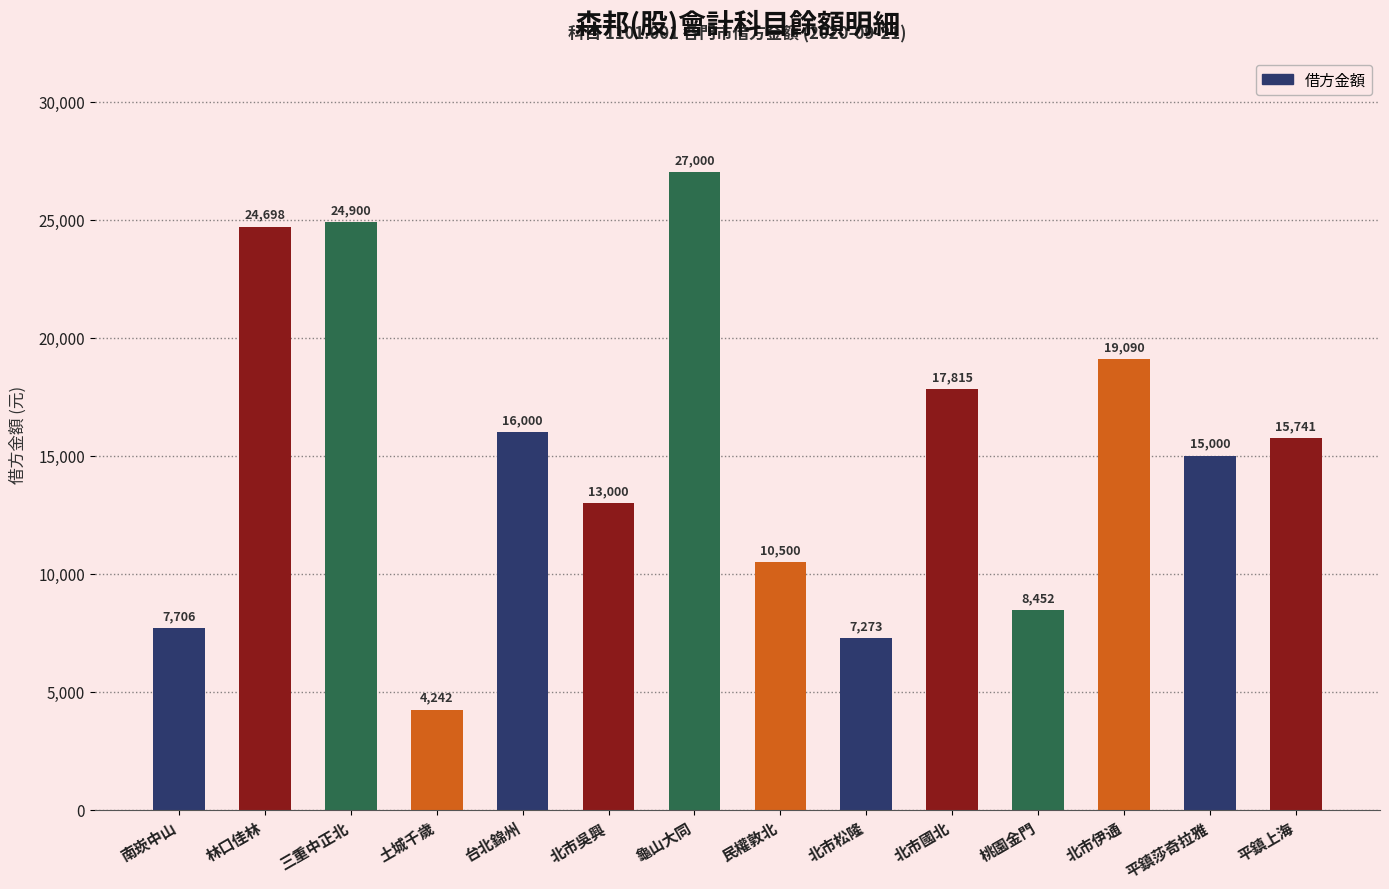

Reading right to left, list all the values displayed in this chart.

平鎮上海=15741	平鎮莎奇拉雅=15000	北市伊通=19090	桃園金門=8452	北市國北=17815	北市松隆=7273	民權敦北=10500	龜山大同=27000	北市吳興=13000	台北錦州=16000	土城千歲=4242	三重中正北=24900	林口佳林=24698	南崁中山=7706